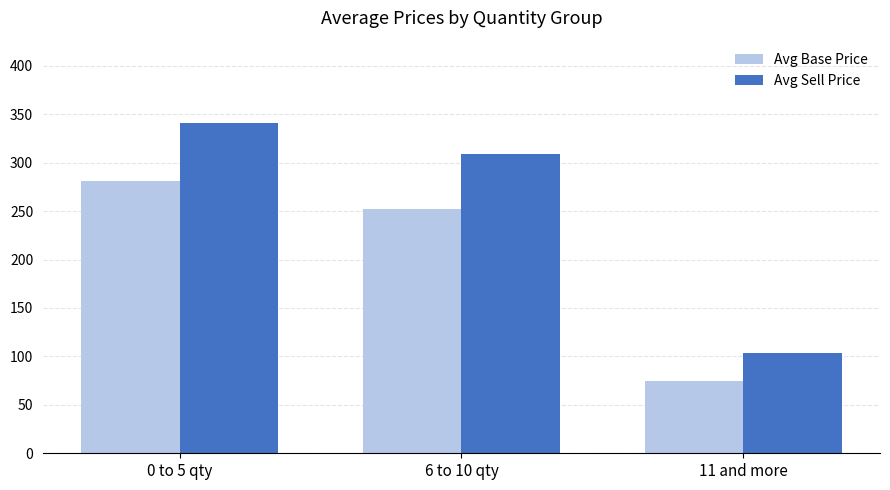

What is the value of the Avg Sell Price bar at the 1st from the left?

340.8